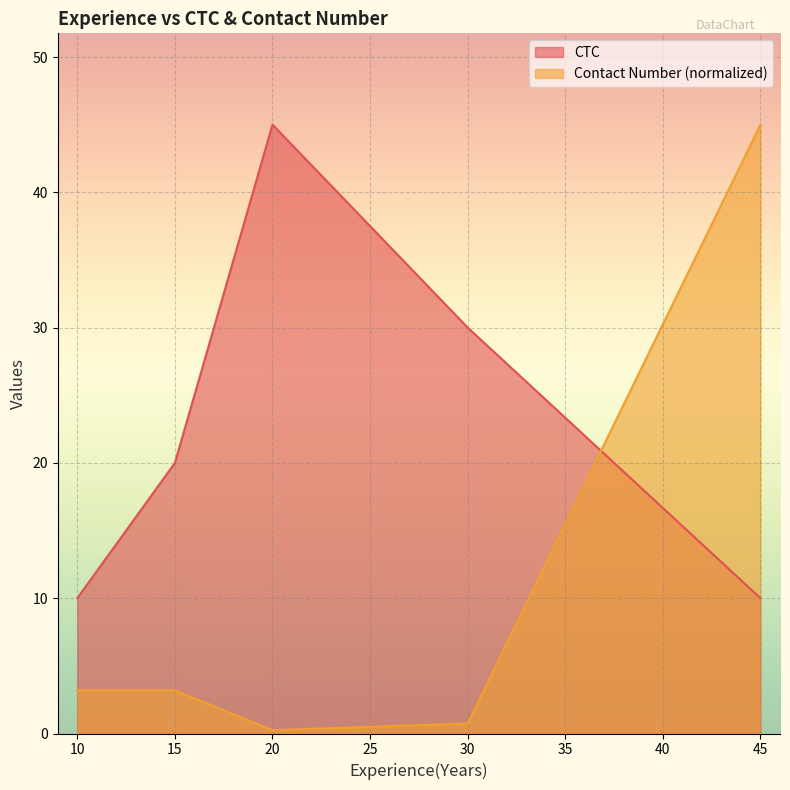

True or false: CTC has a value of 20.0 at 15.

True